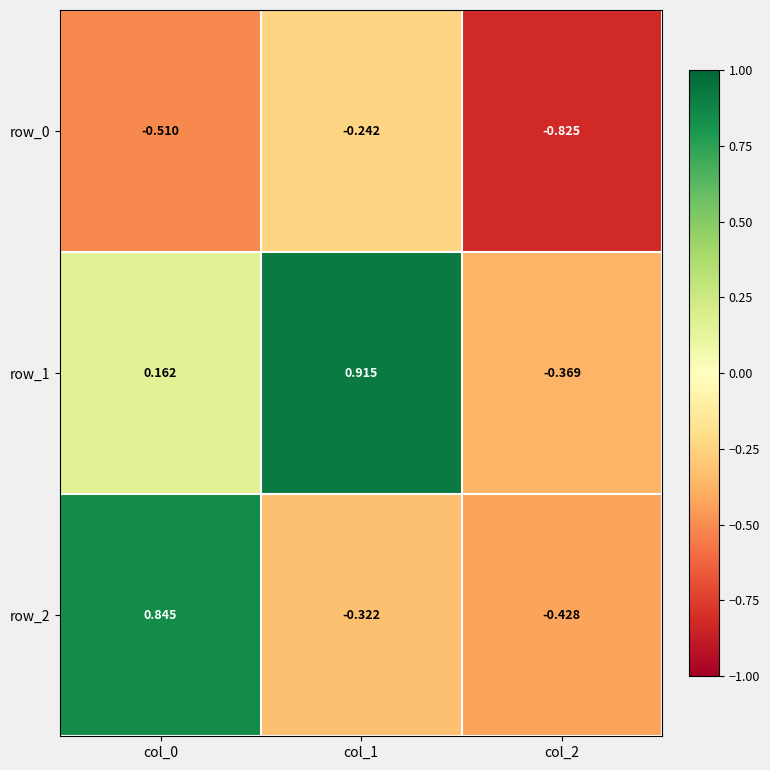

Rank the categories by row_2 value from lowest to highest.

col_2, col_1, col_0